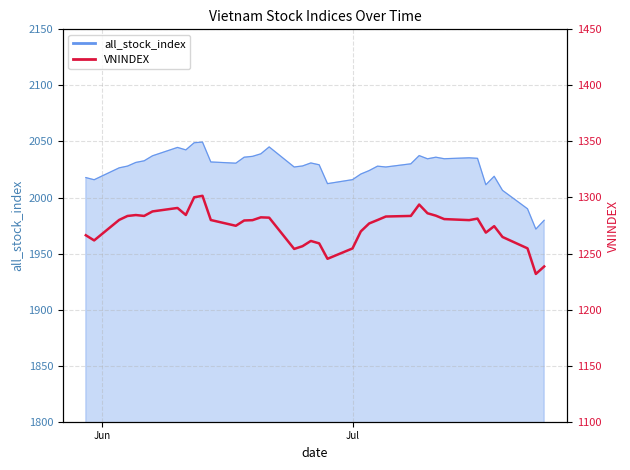

What is the difference between the maximum and minimum values?

69.7